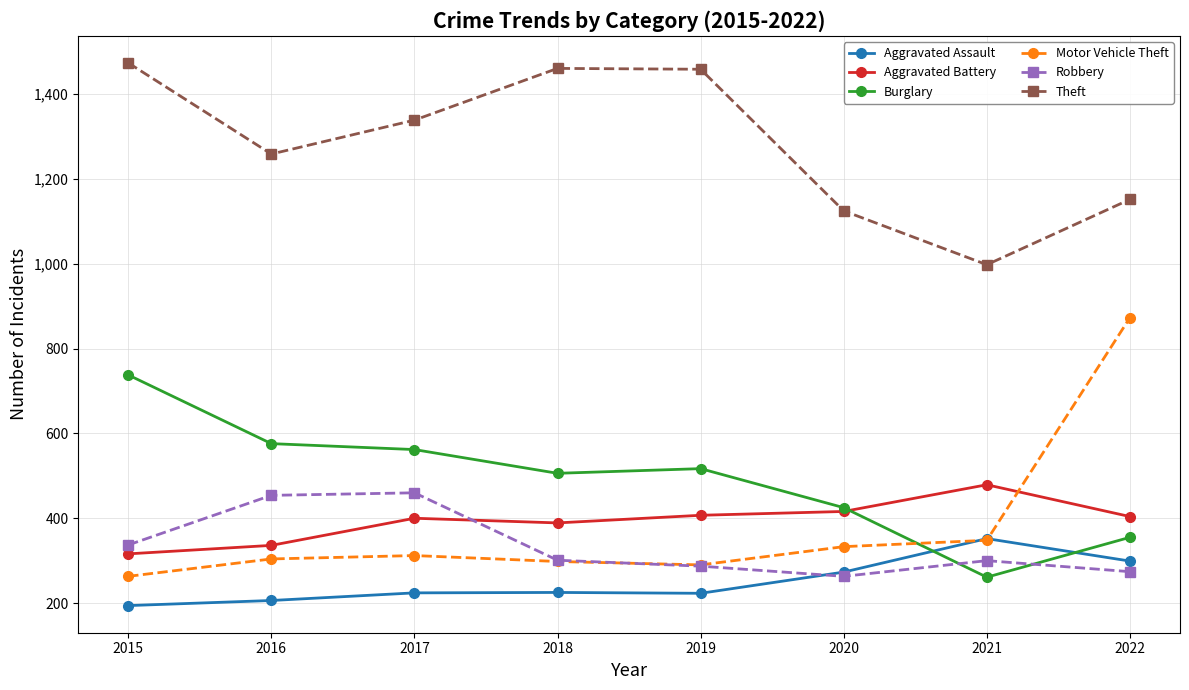

True or false: Robbery has more than 2 points higher than both neighbors.

False